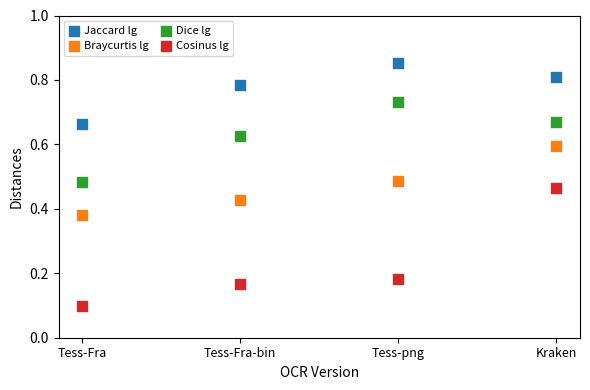

Which series reaches the minimum Y coordinate?

Cosinus lg